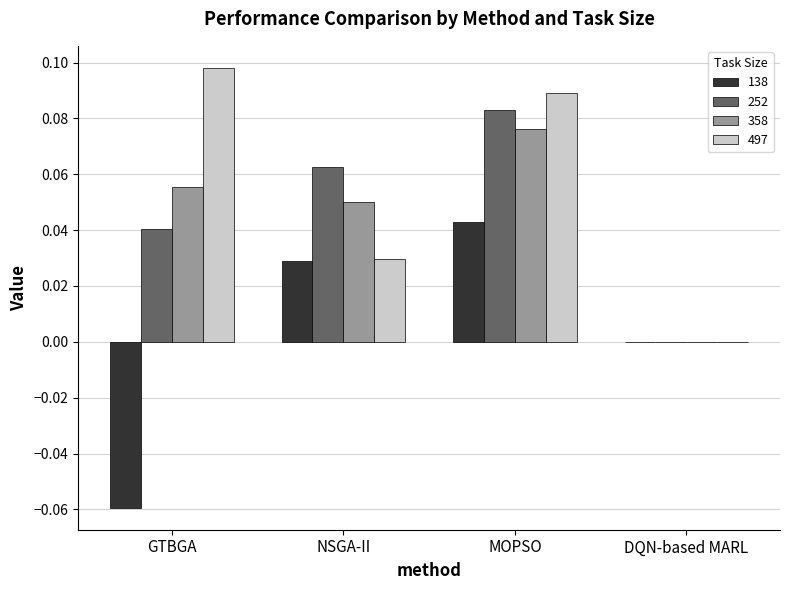

True or false: 252 has a value of 0.0 at GTBGA.

True